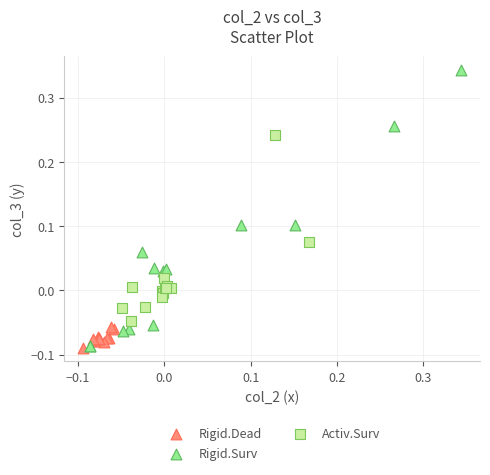

Which series has the largest Y range (max minus min)?

Rigid.Surv